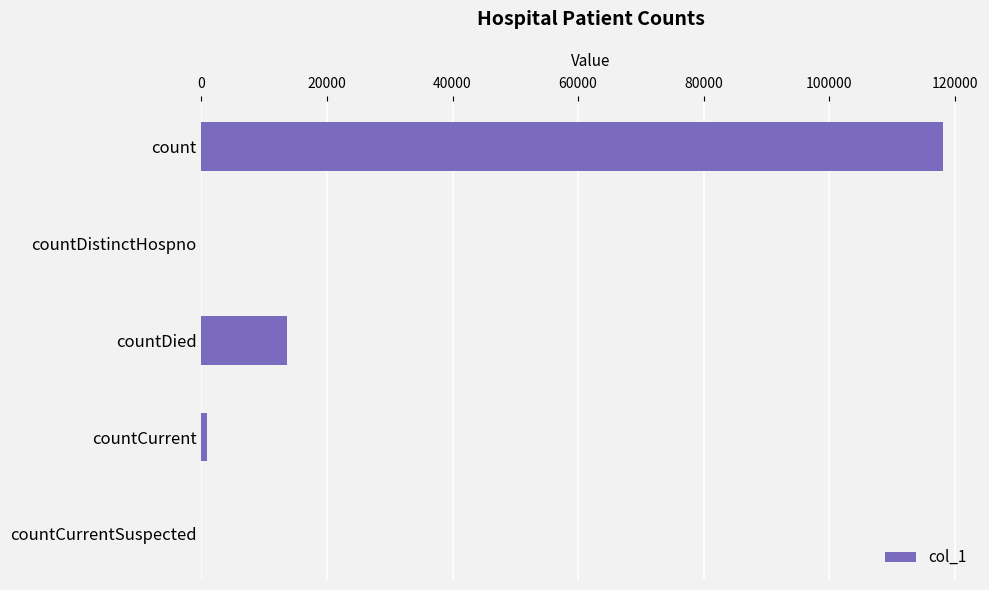

The chart shows a value of 118141 at count. True or false?

True